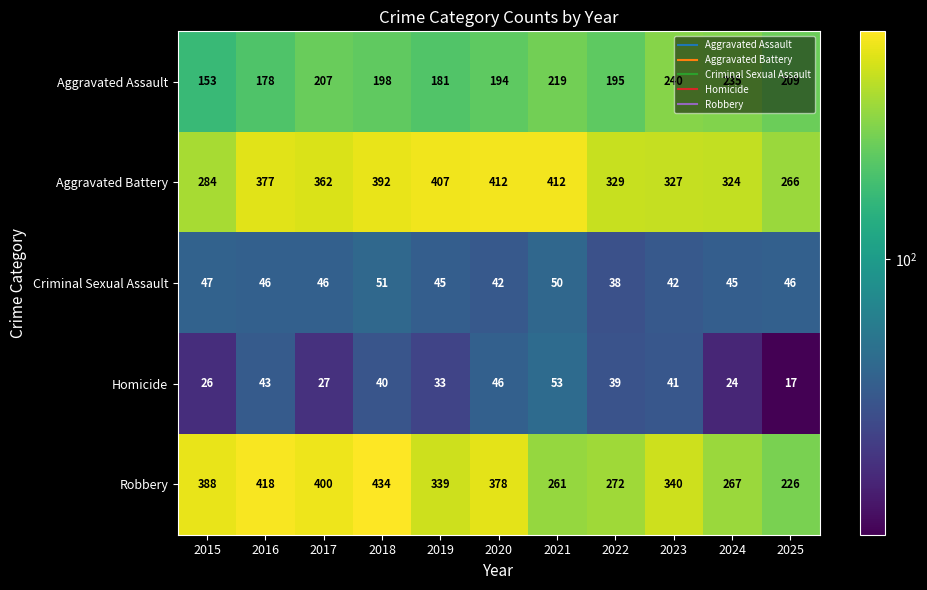

At which category is the sum across all series the highest?

2018